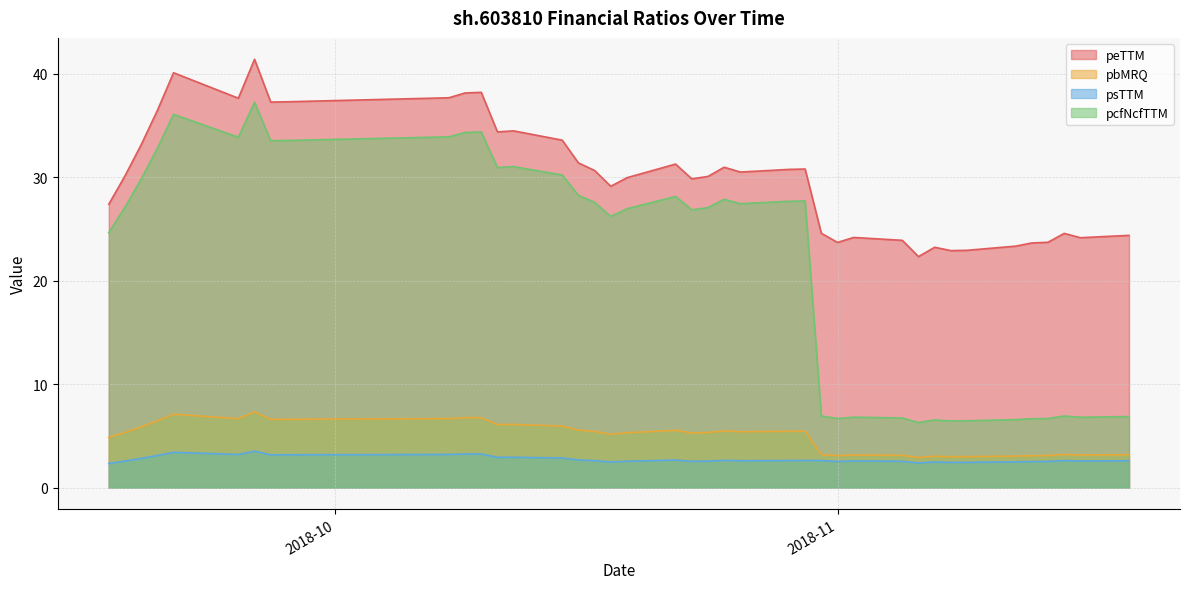

True or false: pcfNcfTTM has a value of 6.4 at 2018-11-08.

True